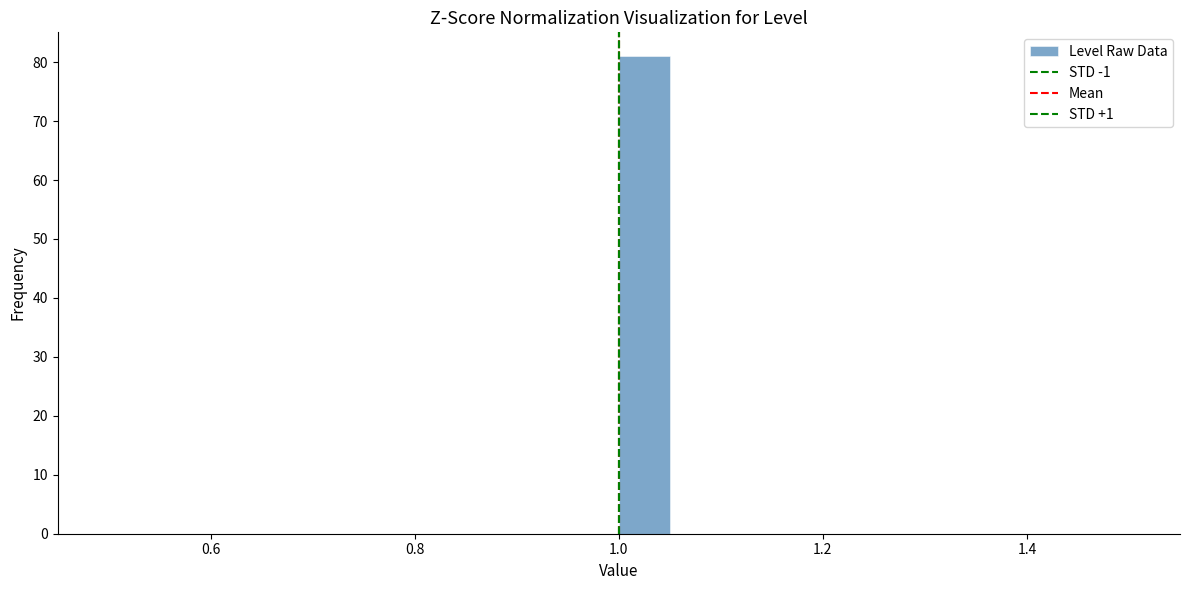

Read against the x-axis, roughly where is the centre of the tallest bar?

1.02